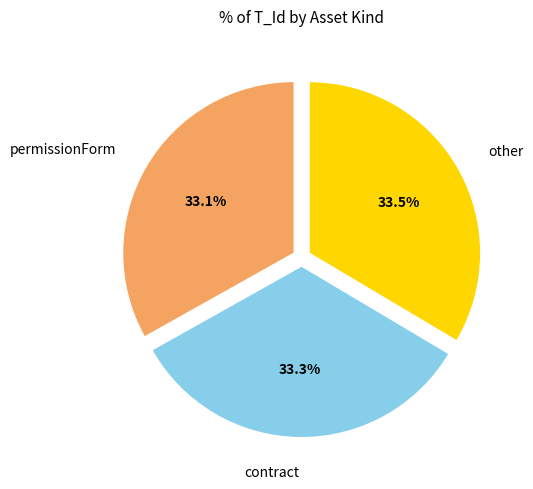

Does any single category account for the majority?

No